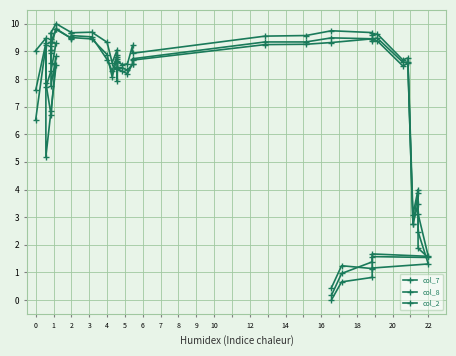

What is the difference between the maximum and minimum values in the col_8 series?

9.6